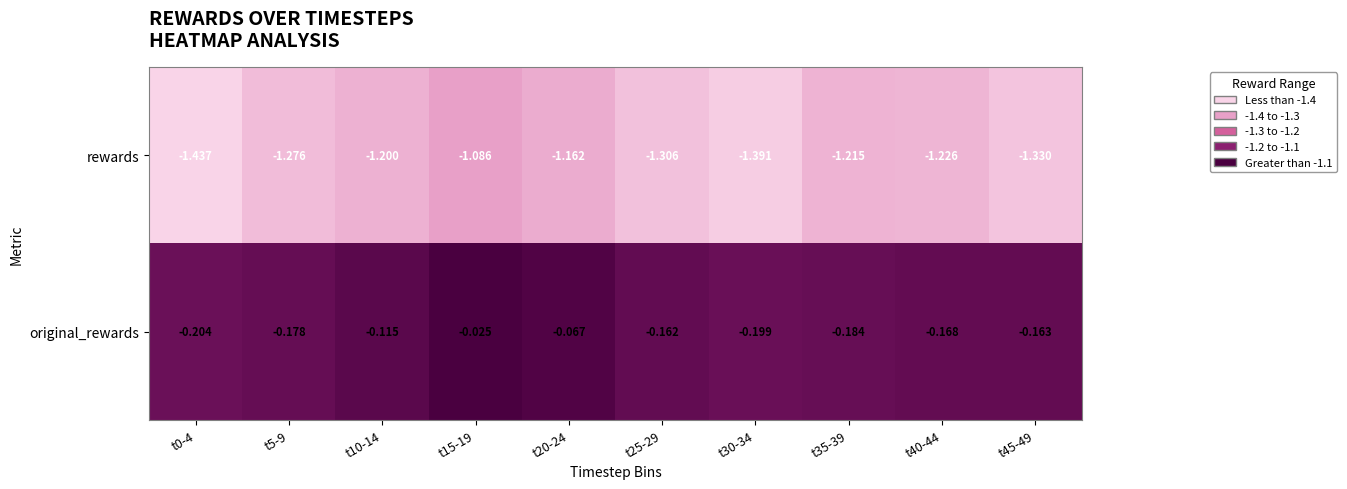

Which series has the widest spread of values?

rewards